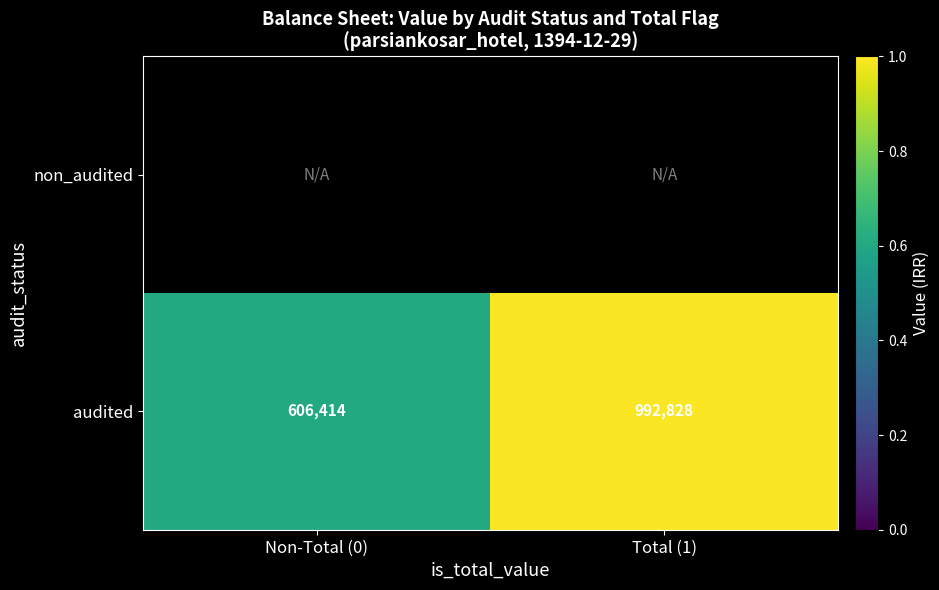

The value of audited at Total (1) is 1413116. True or false?

False